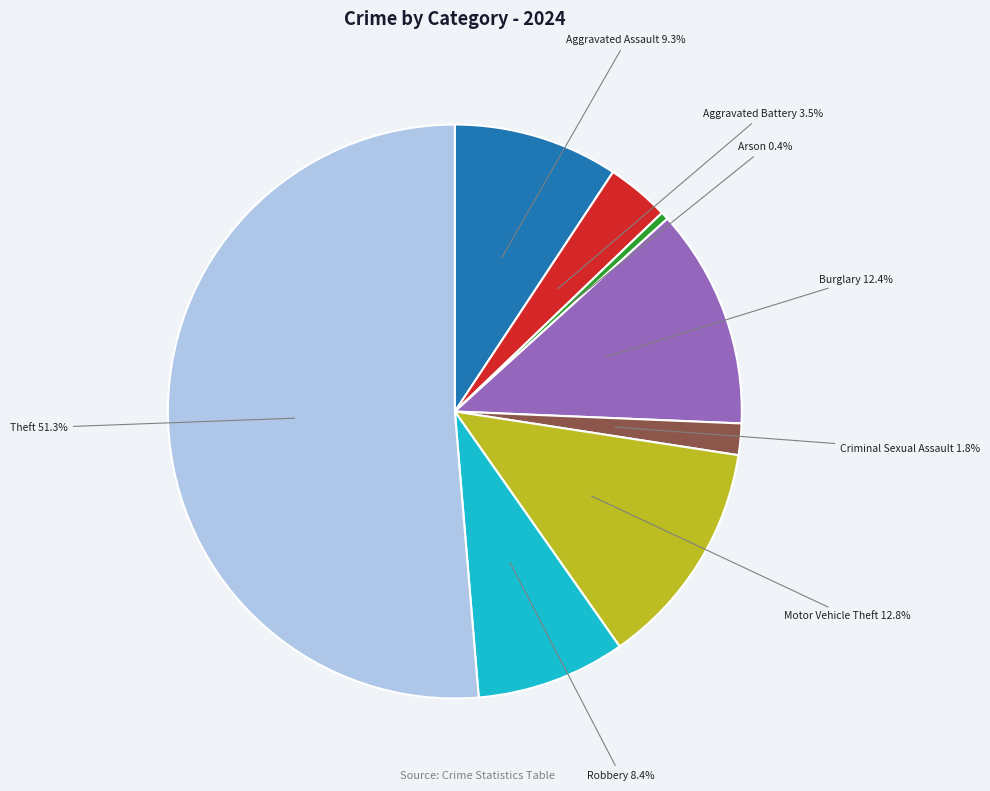

Is there a majority slice in this chart?

Yes